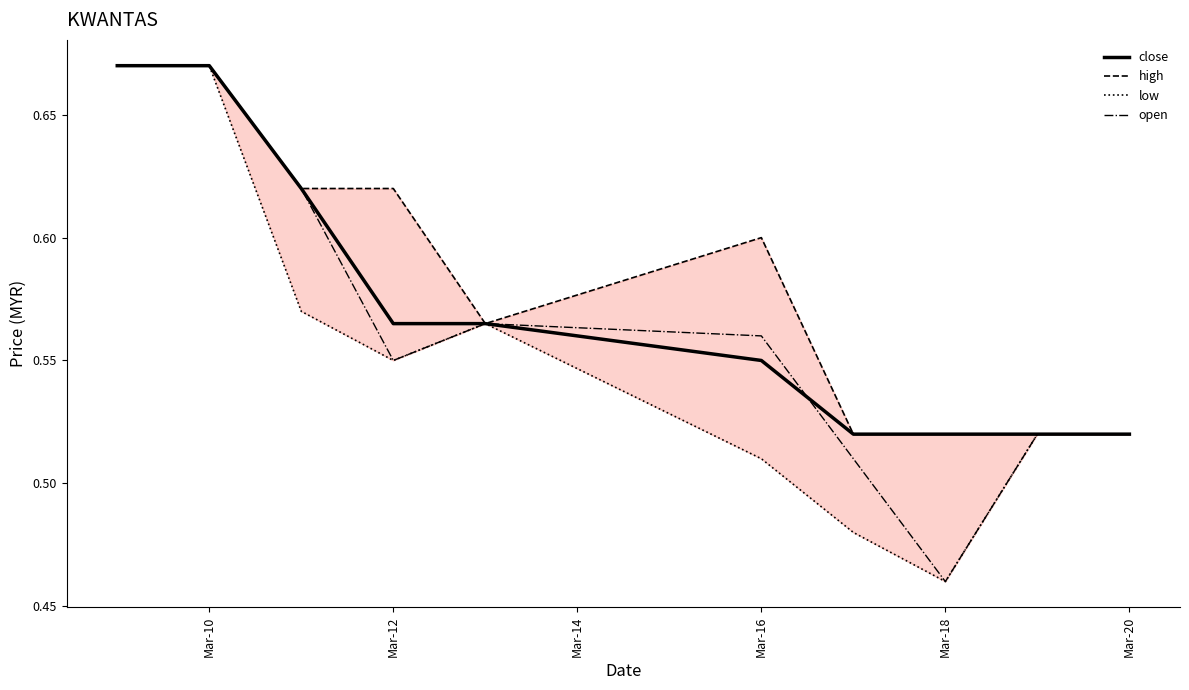

In low, how many points are higher than both neighbors (excluding endpoints)?

1